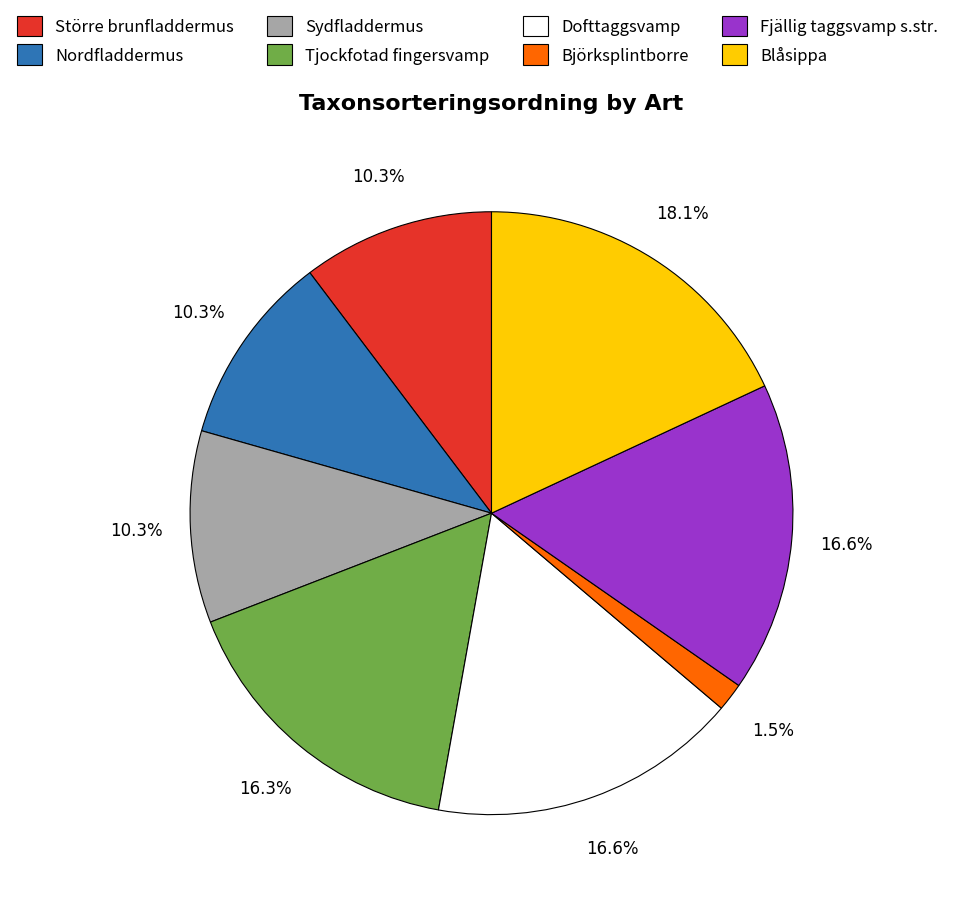

Which category has the biggest portion of the pie?

Blåsippa